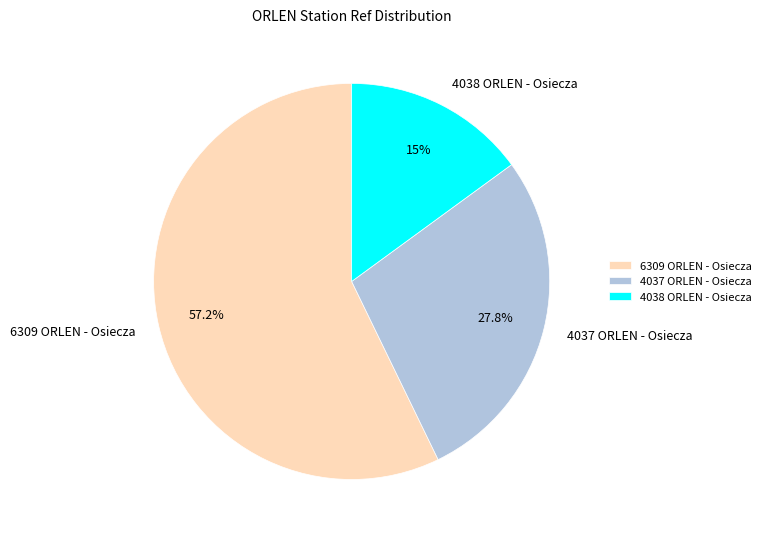

True or false: 6309 ORLEN - Osiecza accounts for 66% of the total.

False